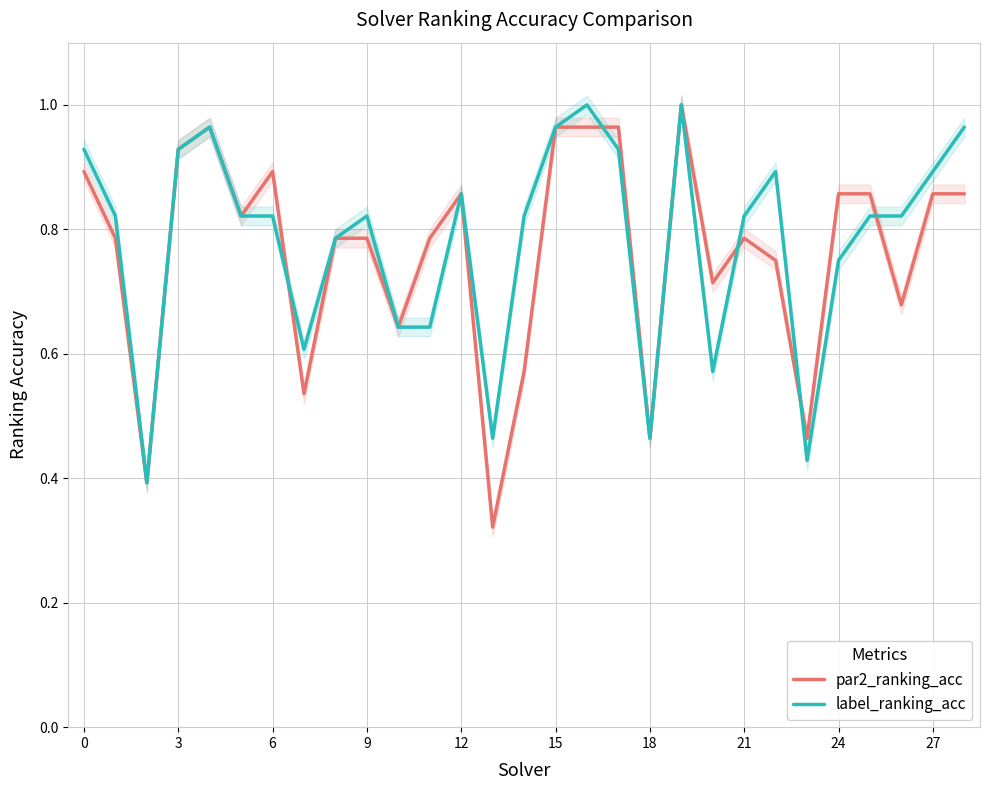

At how many categories does at least one series exceed 0?

29